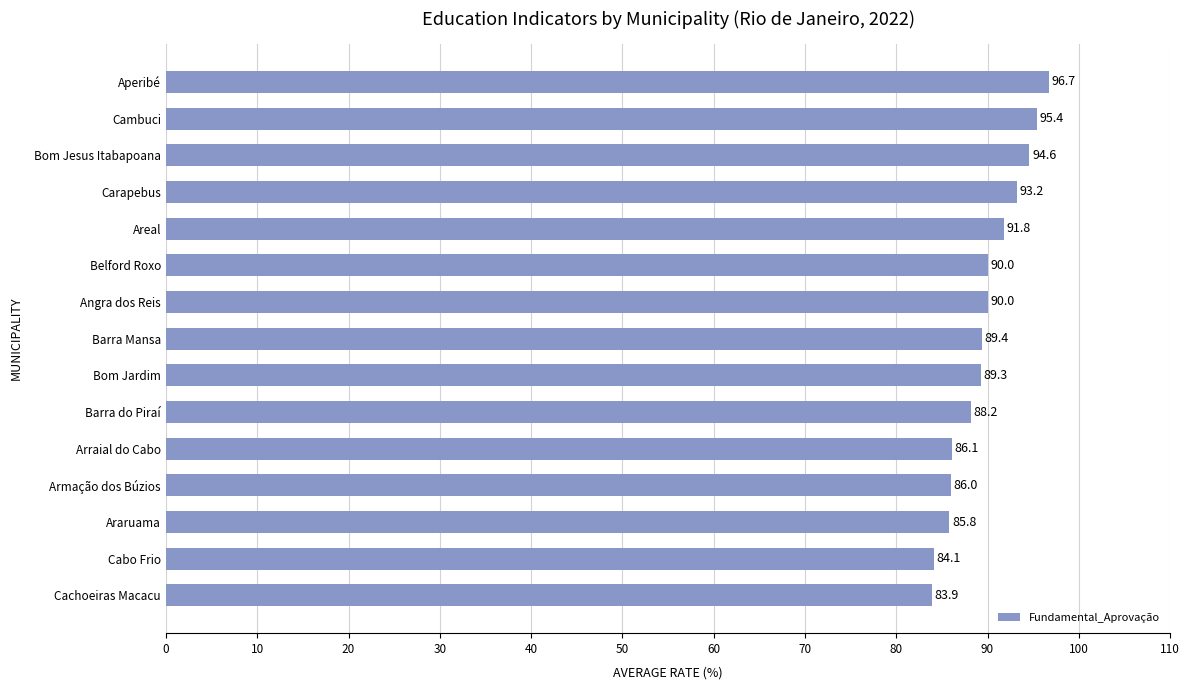

What is the difference between the maximum and second lowest values?

12.6